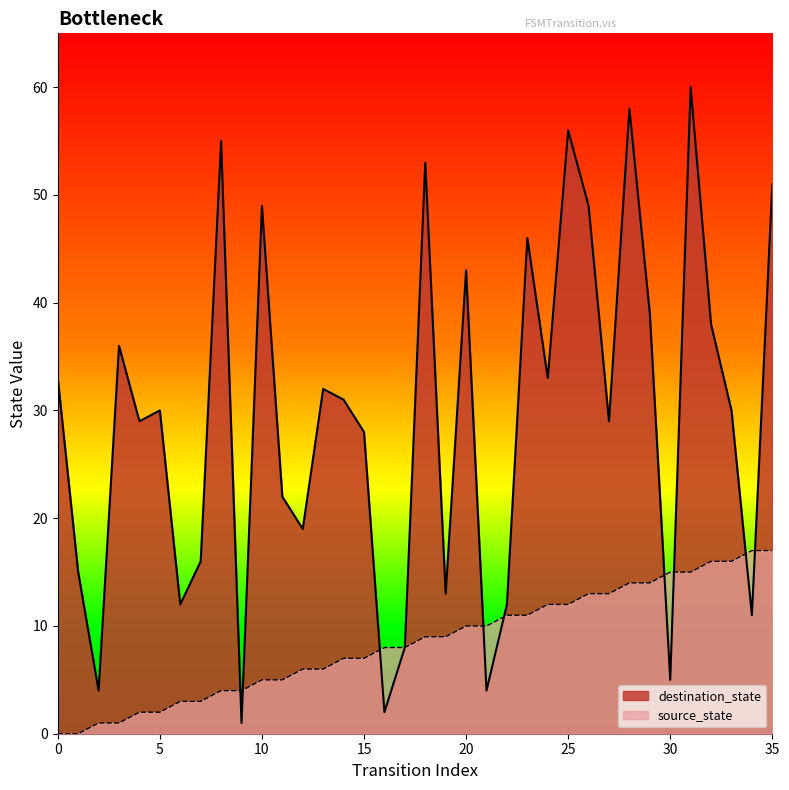

What is the sum of all source_state values?

306.0